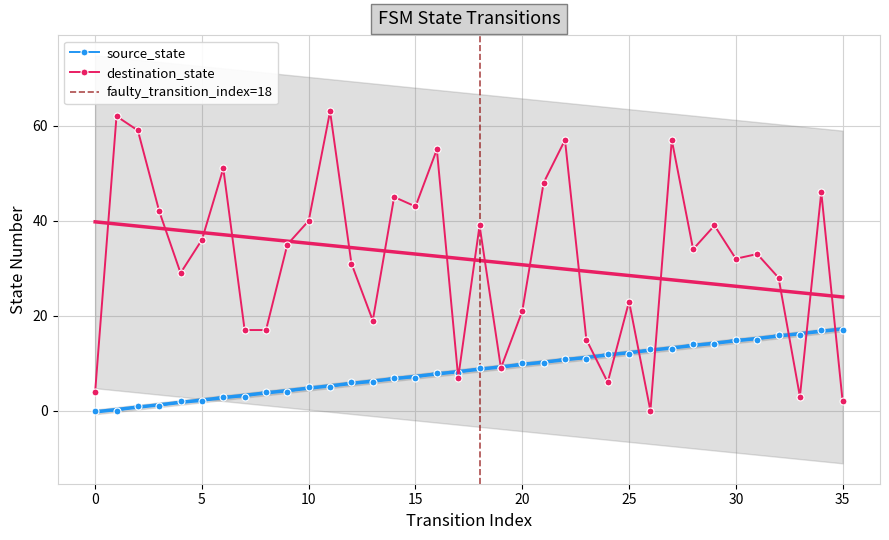

How many positive values does the source_state series have?

34